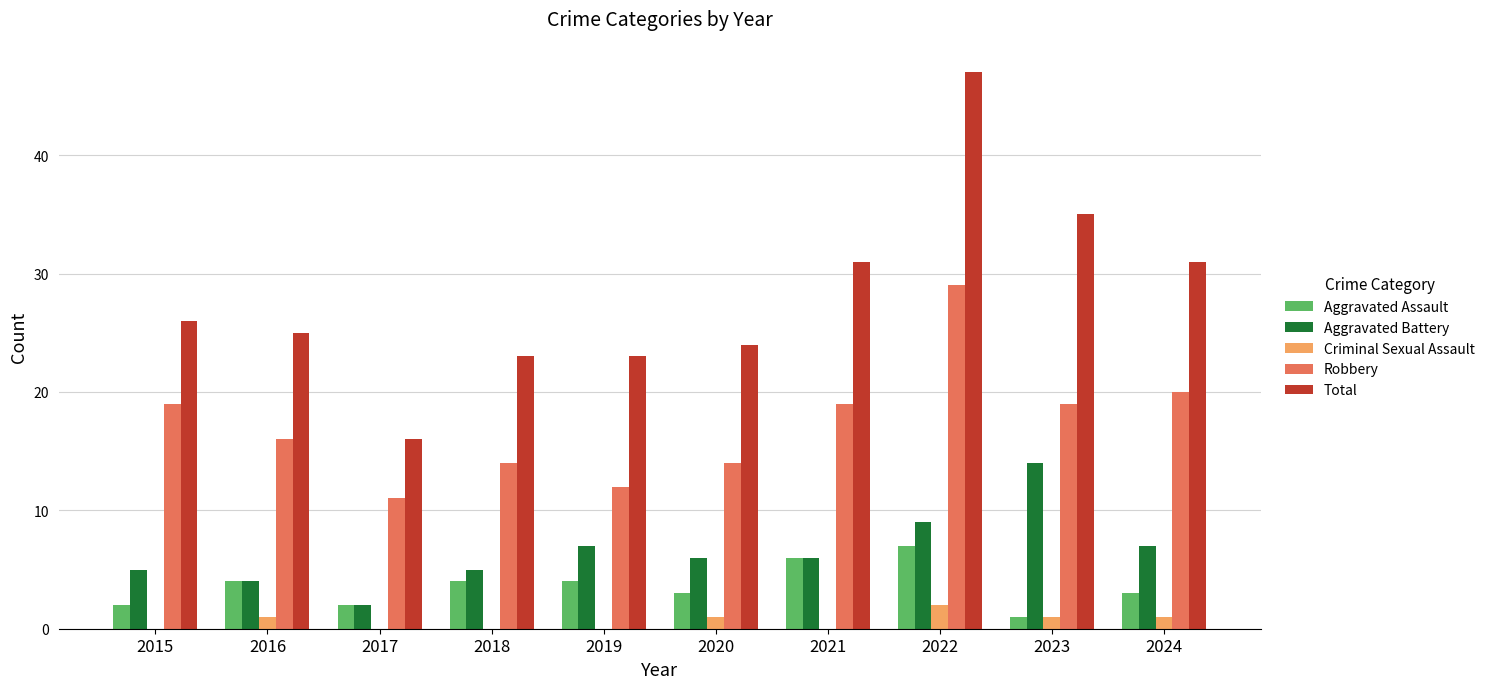

How many Aggravated Assault values are between 2 and 4?

7